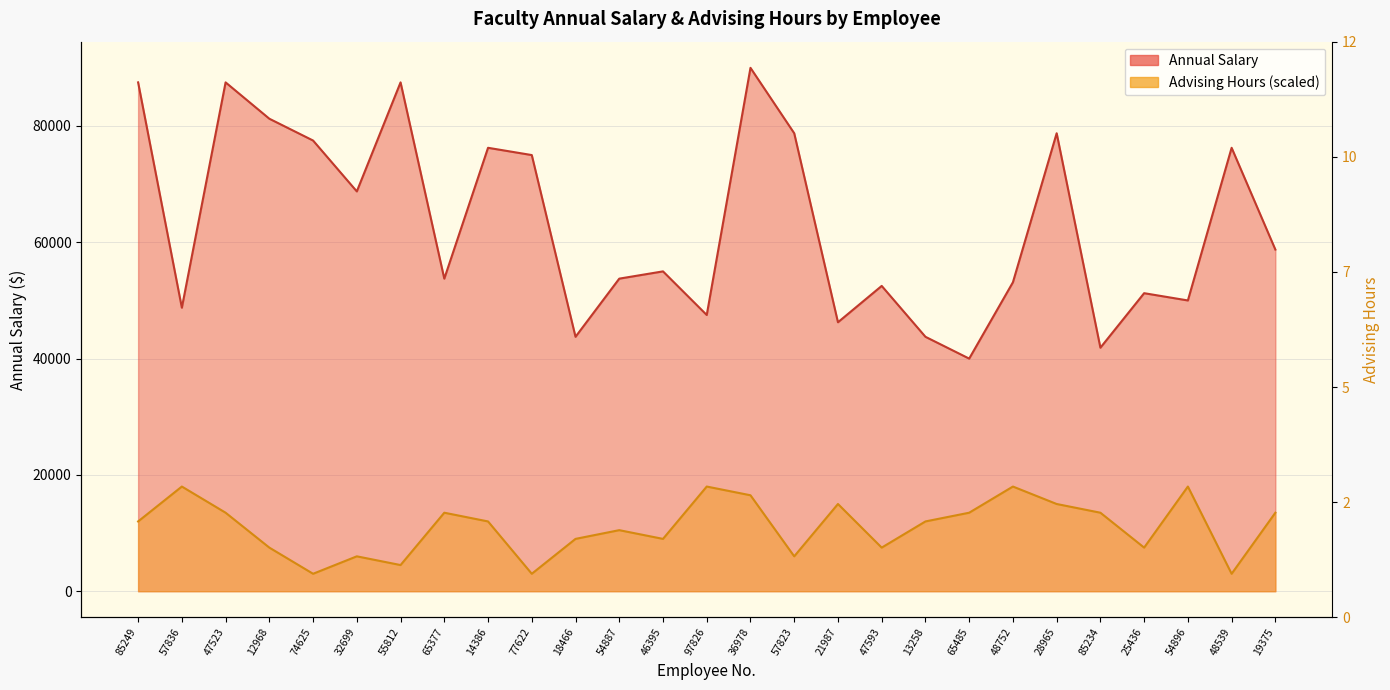

The value of Advising Hours at 32699 is 1566. True or false?

False